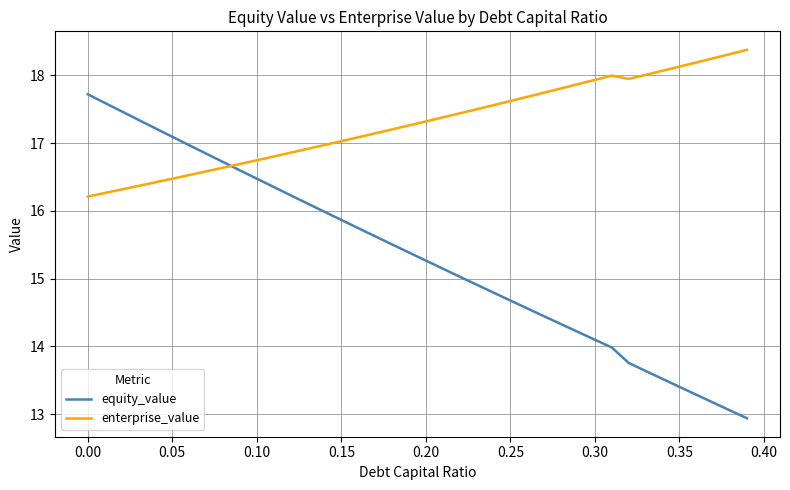

What is the difference between the maximum and minimum values in the enterprise_value series?

2.2